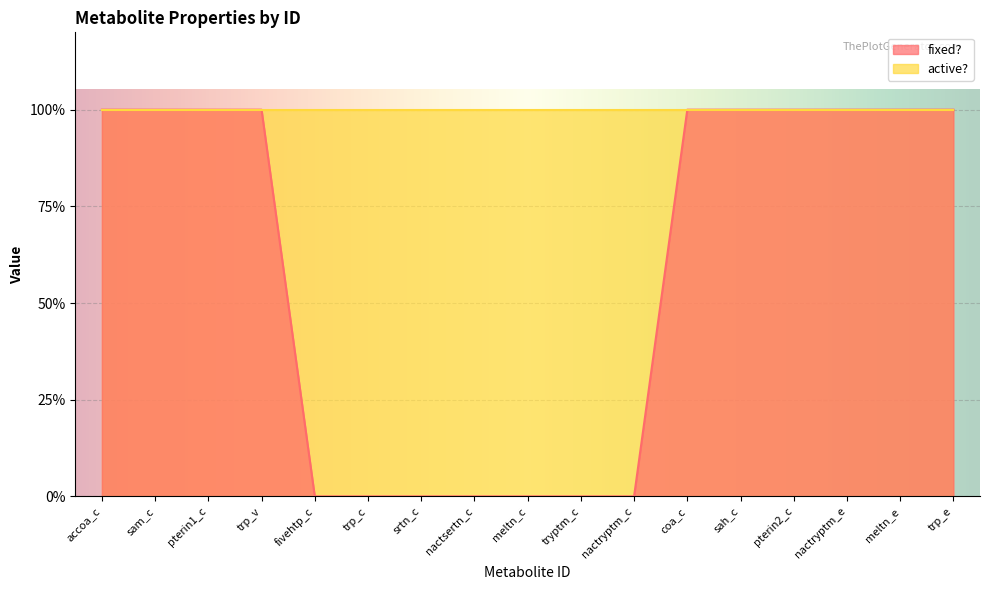

Between srtn_c and accoa_c, which is larger?

accoa_c